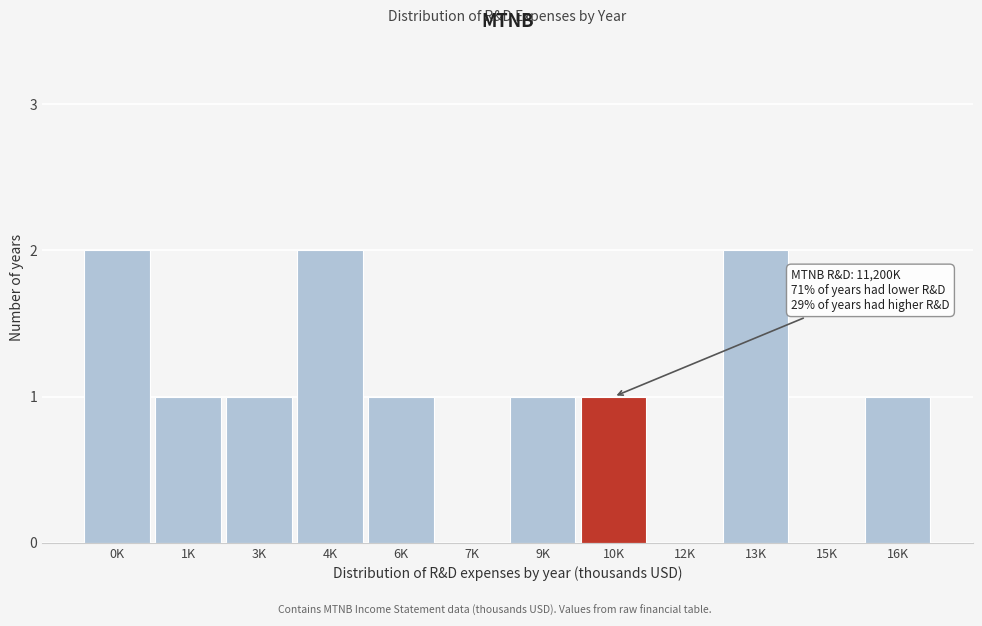

Reading left to right, what are all the values shown in this chart?

0K=2	1K=1	3K=1	4K=2	6K=1	7K=0	9K=1	10K=1	12K=0	13K=2	15K=0	16K=1